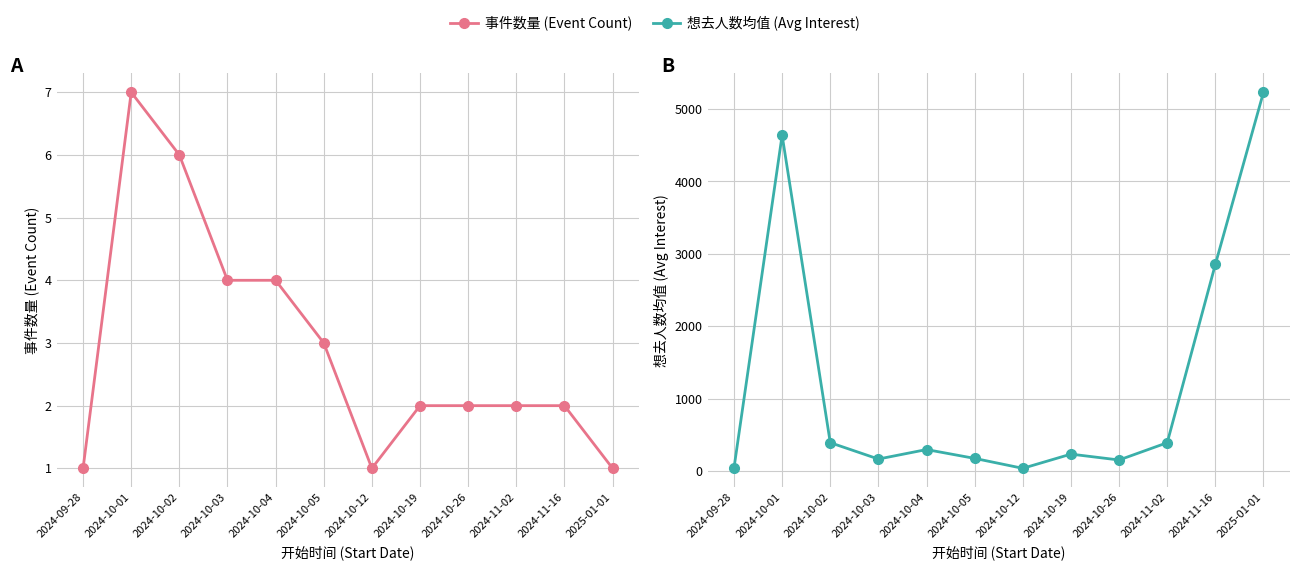

The 事件数量 (Event Count) series shows 7.0 at 2024-10-01. True or false?

True